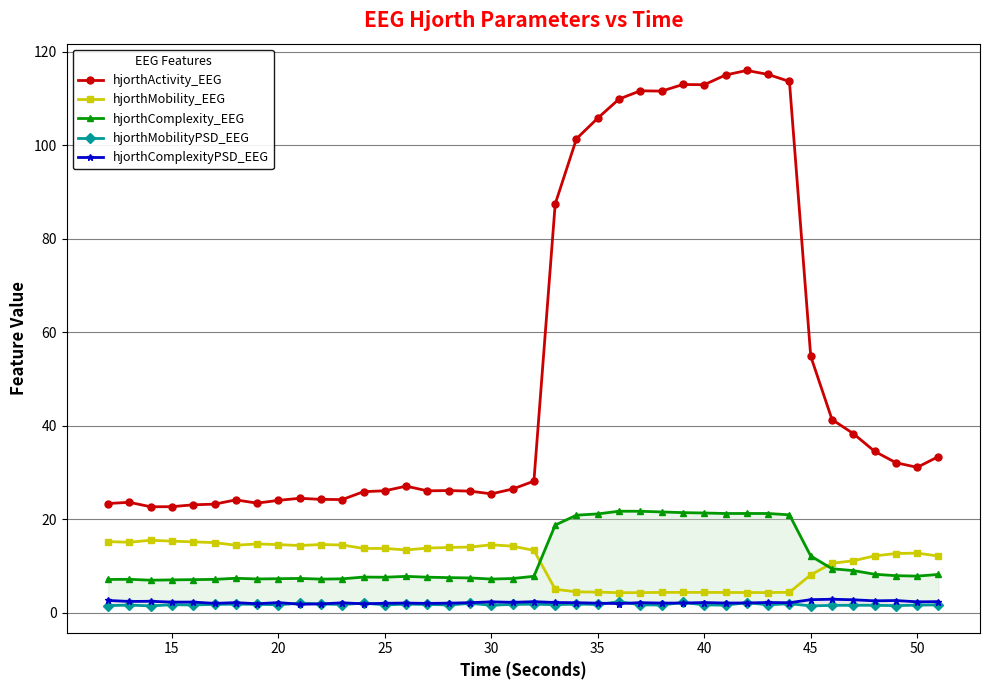

Is it true that hjorthMobility_EEG equals 25.1 at 20?

False